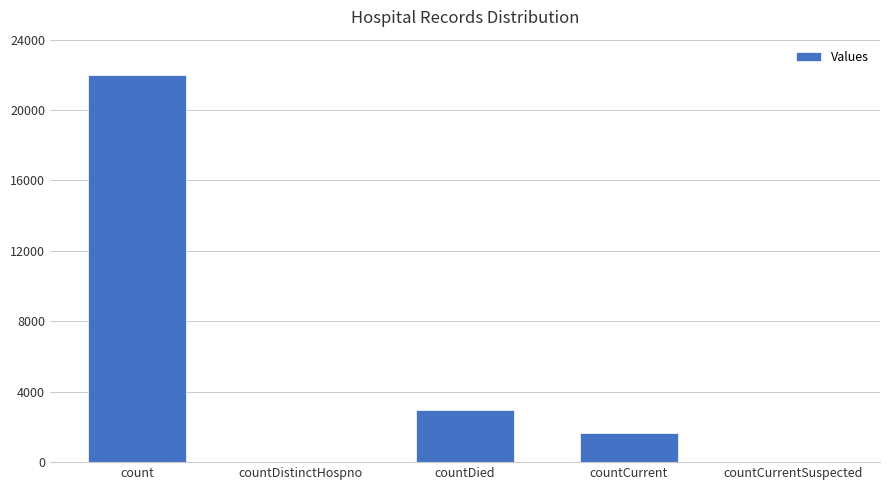

Where is the data nearest to the value 10985?

countDied